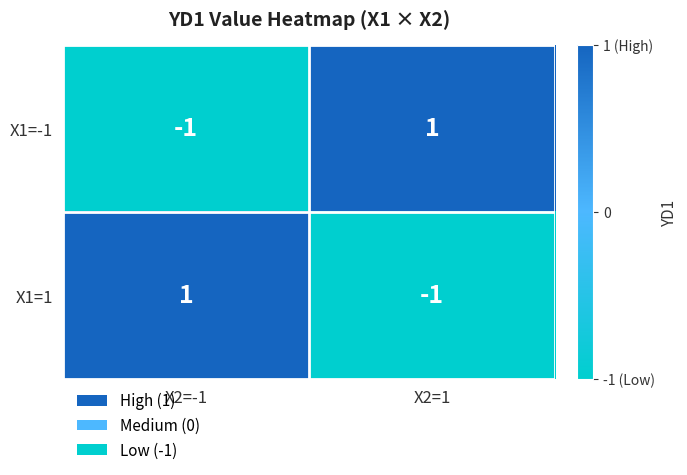

At X2=-1, list the series in order from smallest to largest.

X1=-1, X1=1